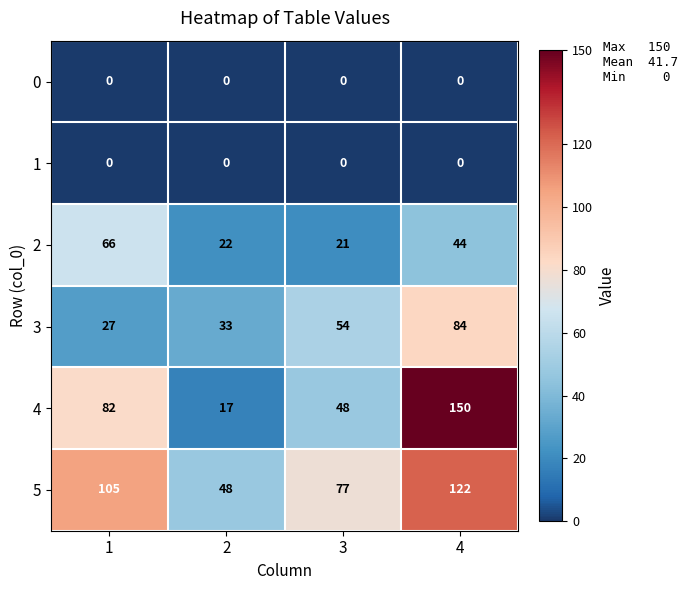

What is the greatest value displayed?

150